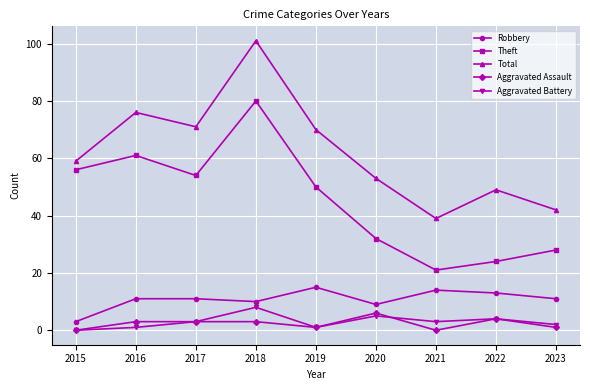

At how many categories does at least one series exceed 23?

9